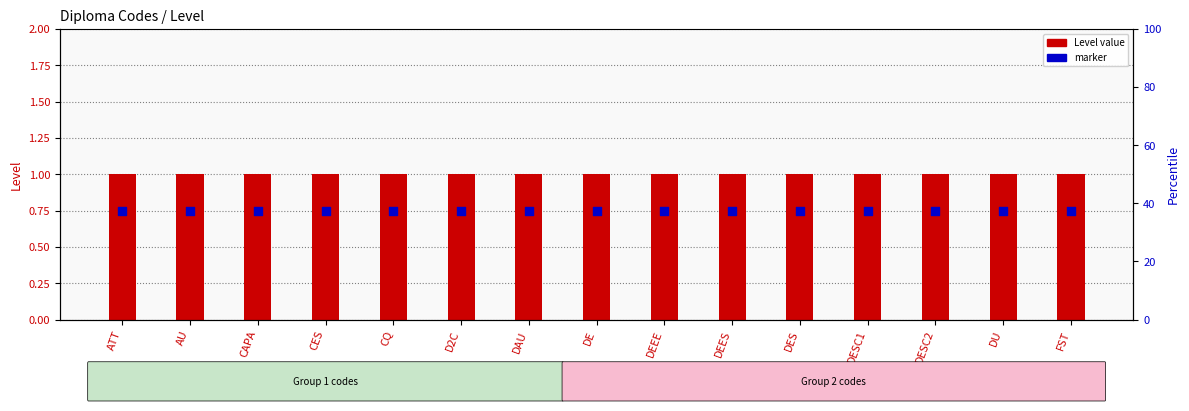

At which category is the sum across all series the highest?

ATT